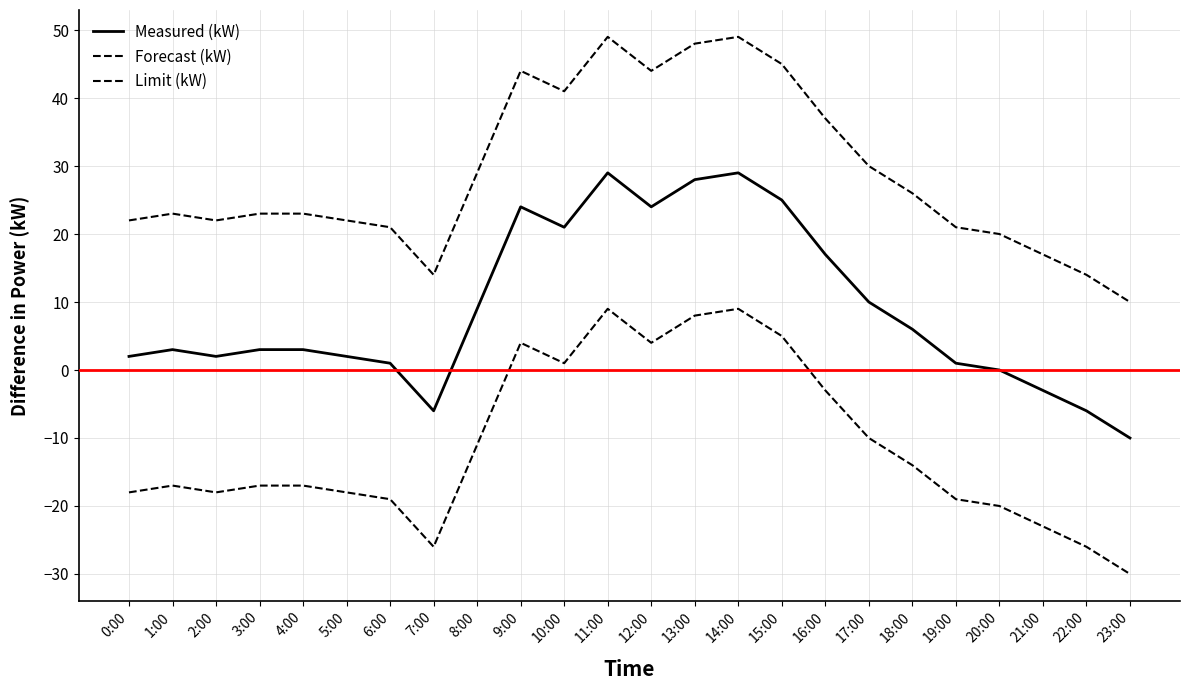

At which label does Forecast (kW) reach its peak?

11:00